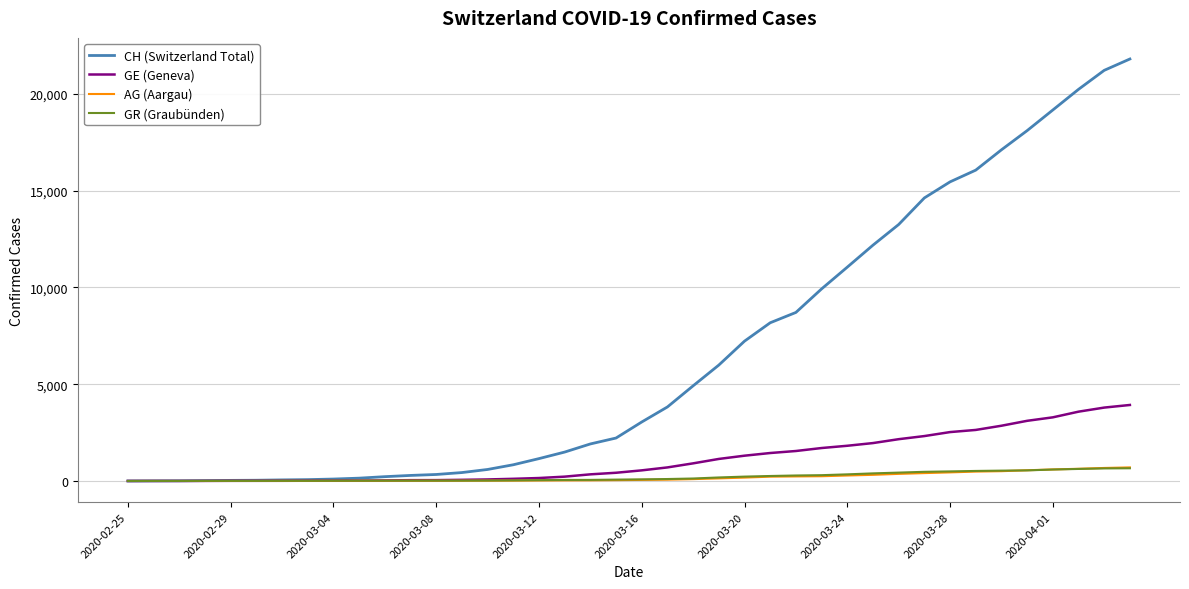

What are all the series names shown in the legend?

CH (Switzerland Total), GE (Geneva), AG (Aargau), GR (Graubünden)